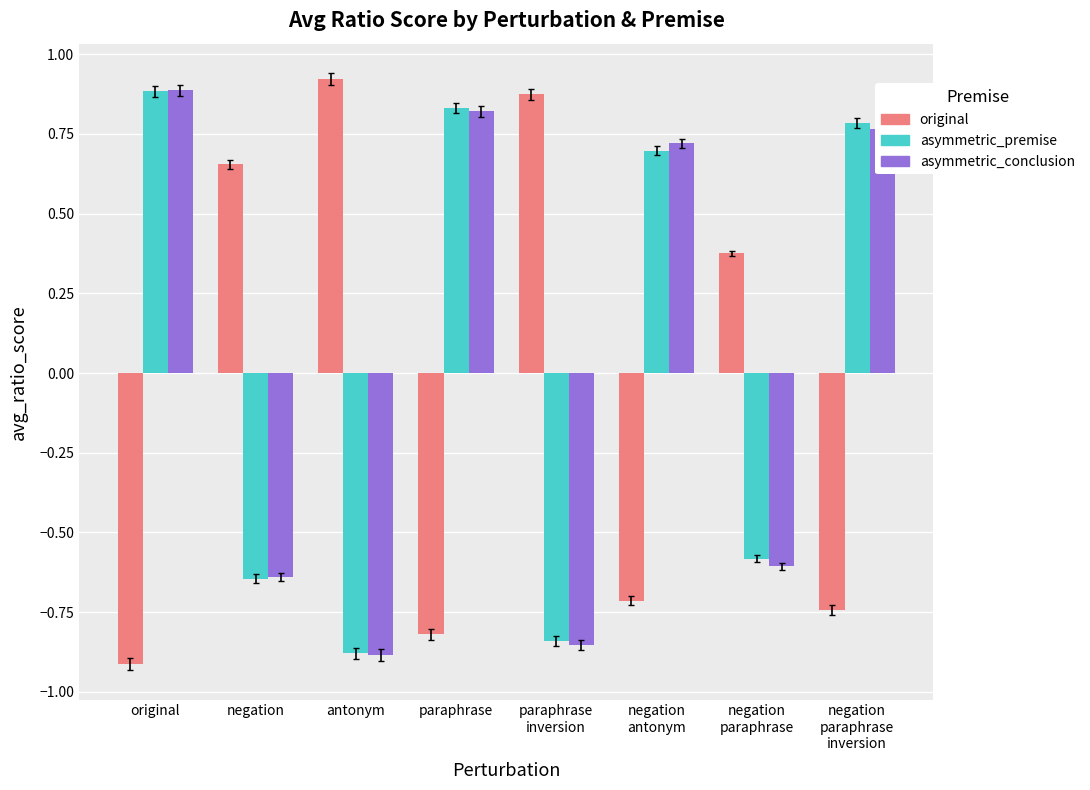

What is the difference between the asymmetric_premise values at negation and paraphrase?

1.5